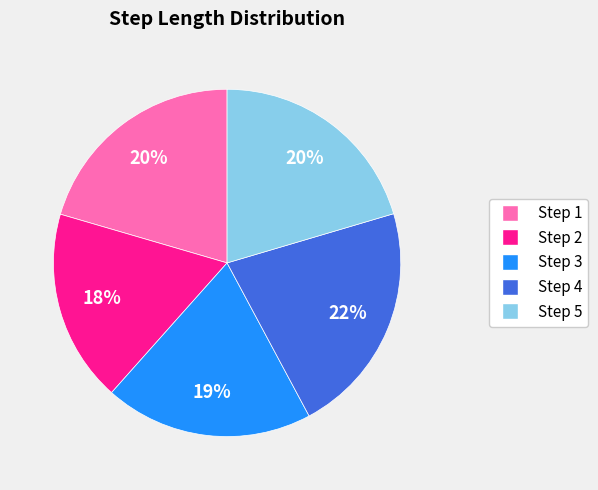

The Step 2 slice represents 18% of the pie. True or false?

True